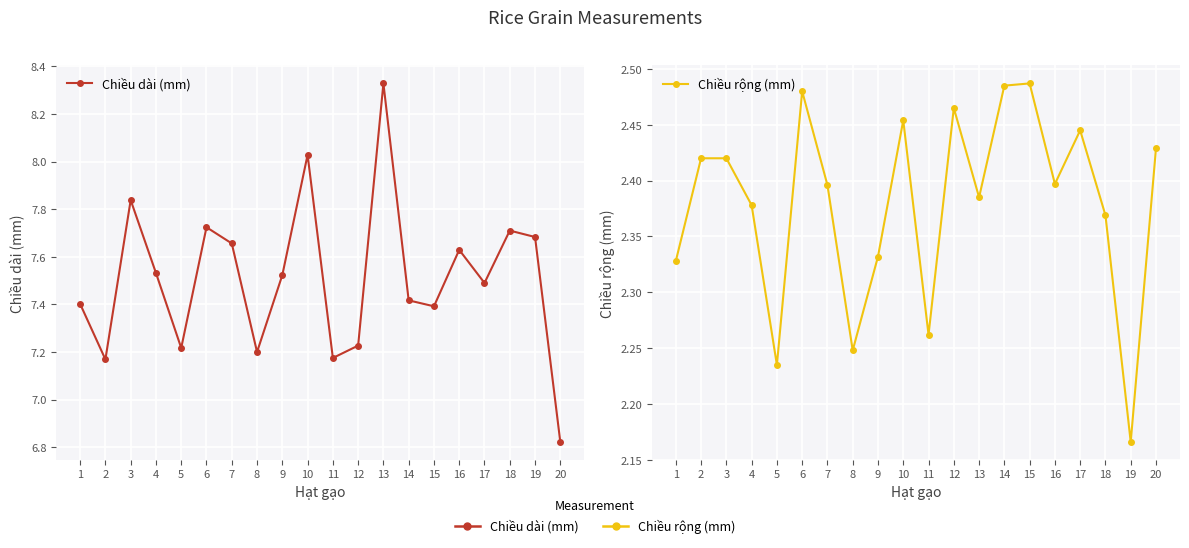

Is it true that Chiều dài (mm) equals 11.6 at 8?

False